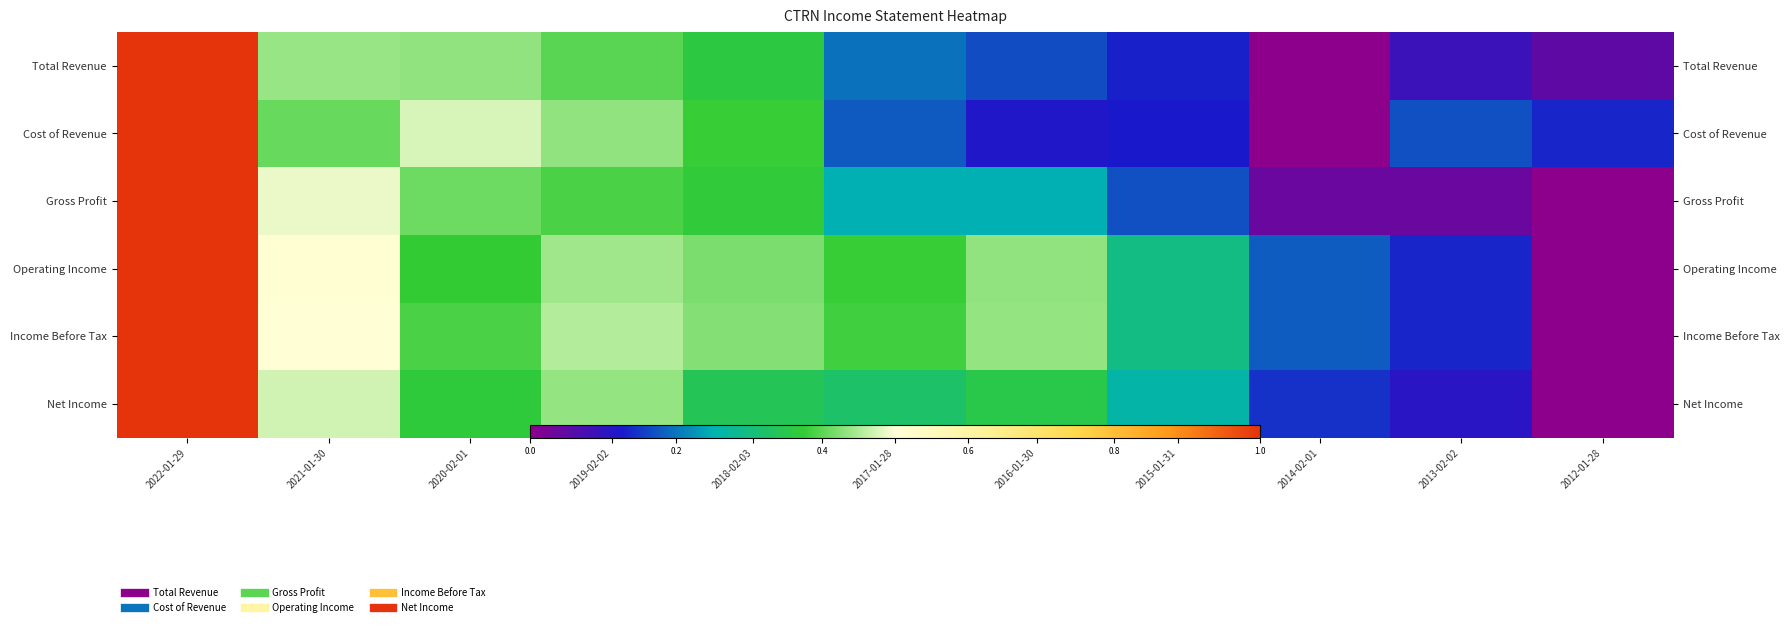

Is the value of Operating Income at 2012-01-28 greater than the value of Income Before Tax at 2017-01-28?

No